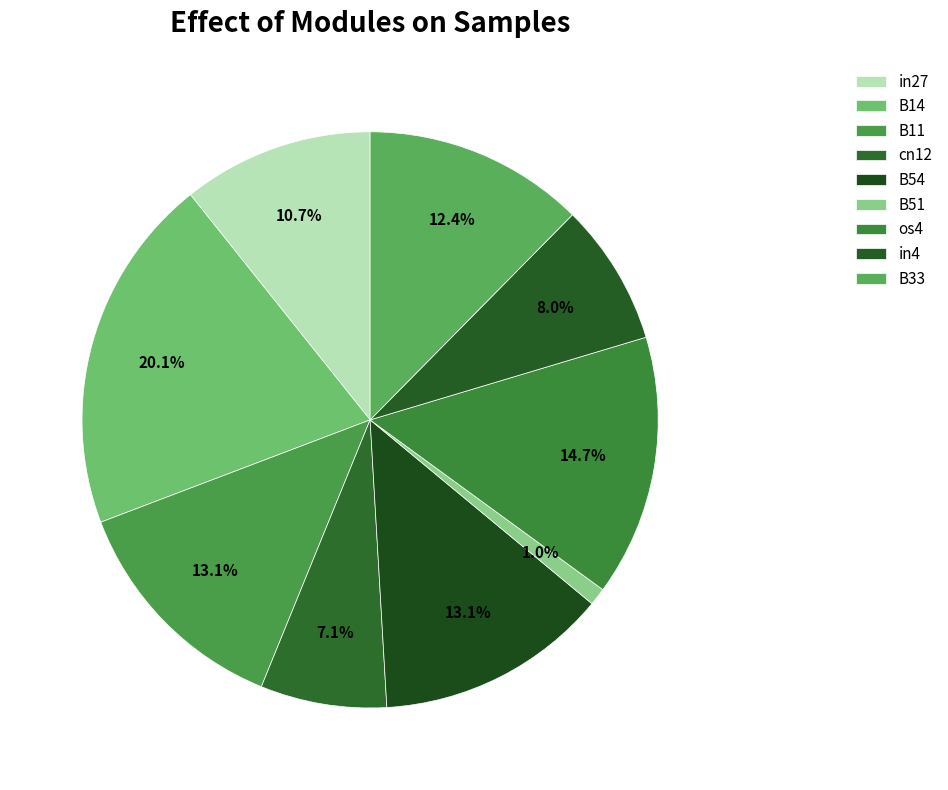

How many slices are in this pie chart?

9